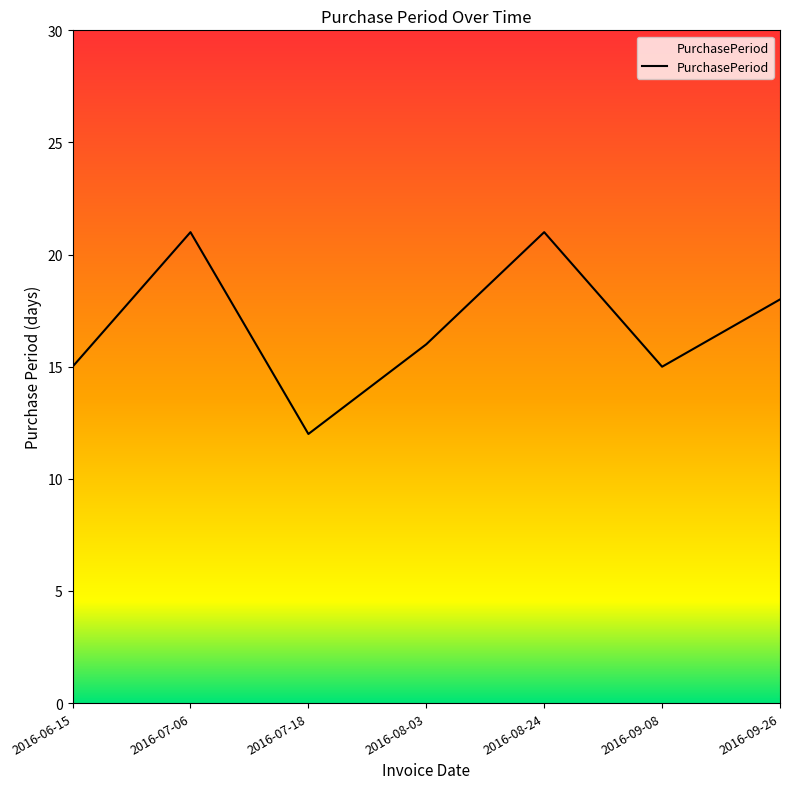

What is the maximum value shown in the chart?

21